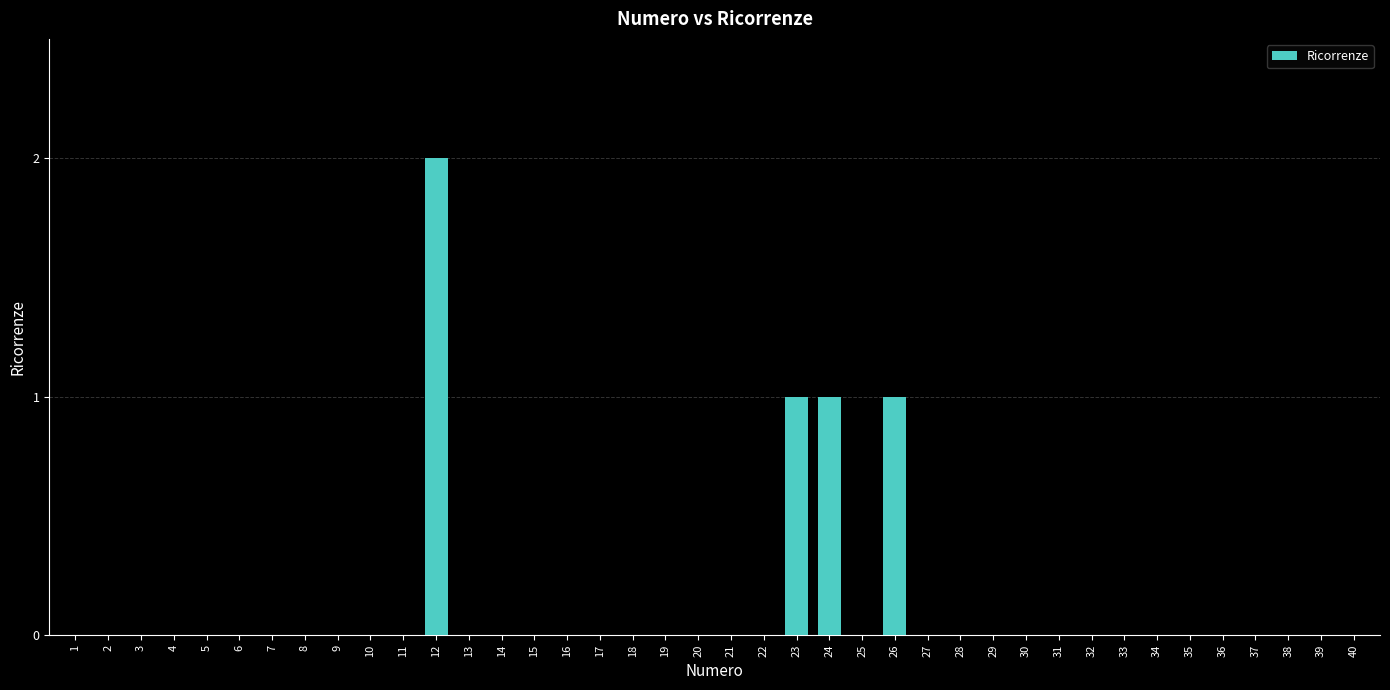

How many distinct data groups are displayed?

1